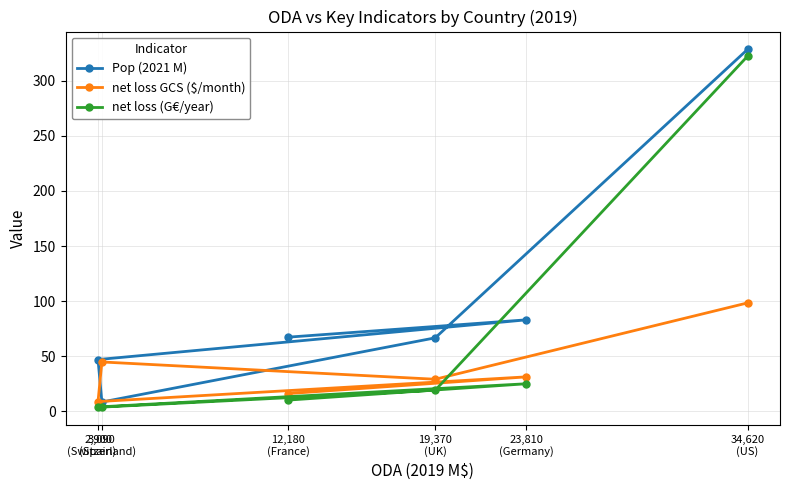

What is the sum of the net loss GCS ($/month) values at 12,180
(France) and 2,900
(Spain)?

25.2